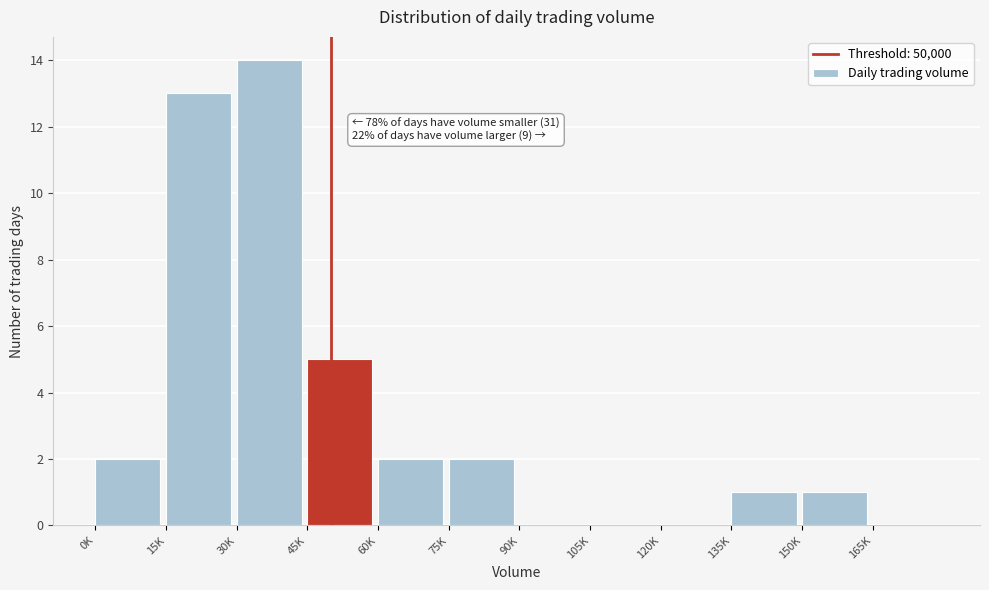

Reading right to left, extract all data points from this chart.

165K=0	150K=1	135K=1	120K=0	105K=0	90K=0	75K=2	60K=2	45K=5	30K=14	15K=13	0K=2